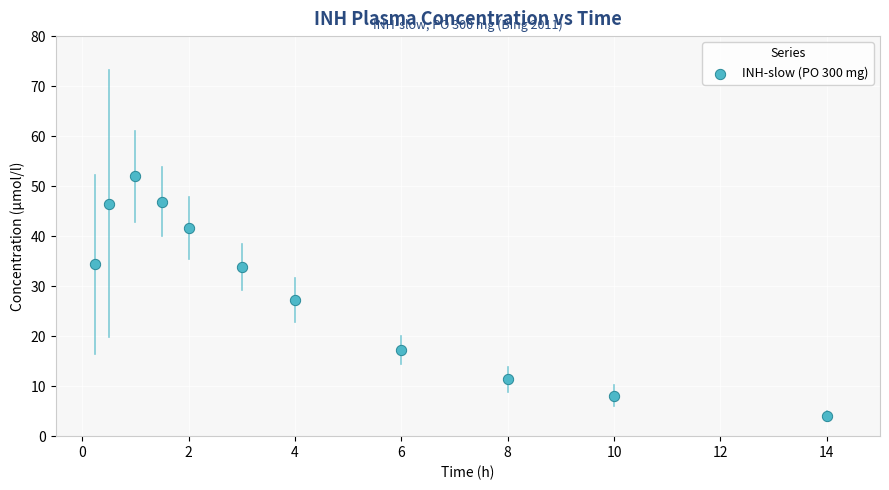

What is the range of Y values (max minus min)?

48.0